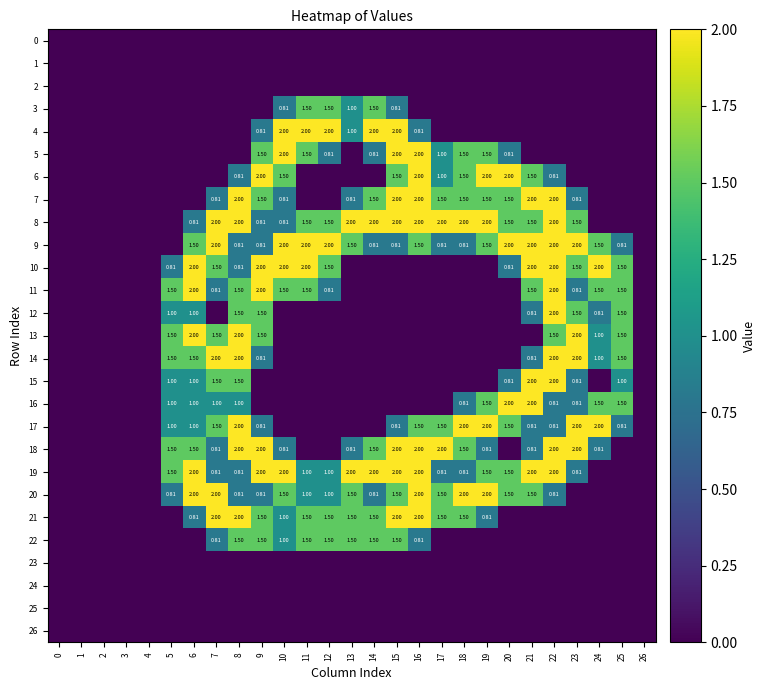

The value of 5 at 3 is 0.0. True or false?

True